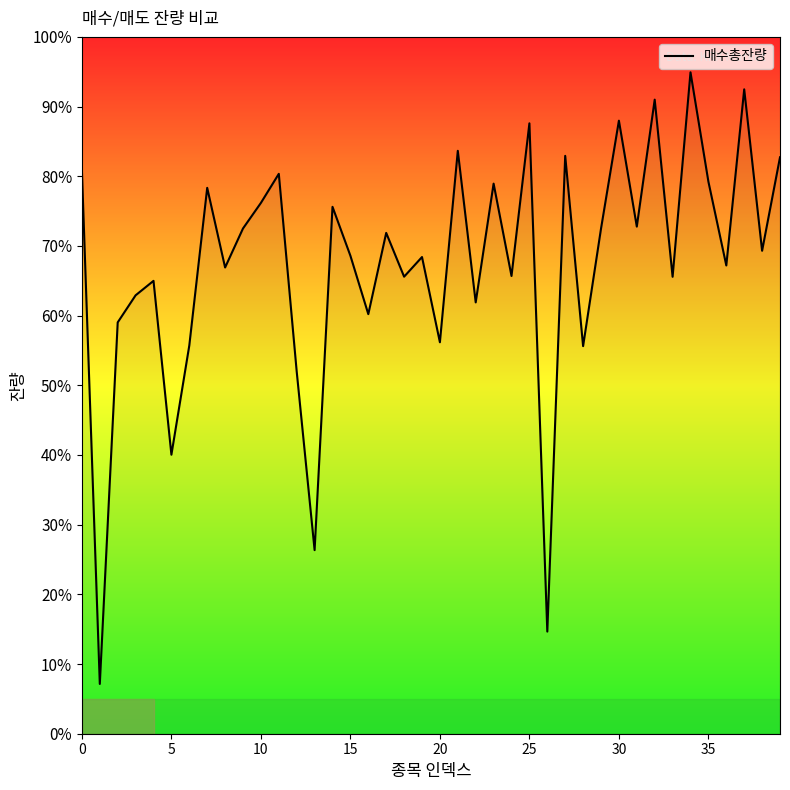

What is the sum of all values?

2696.3